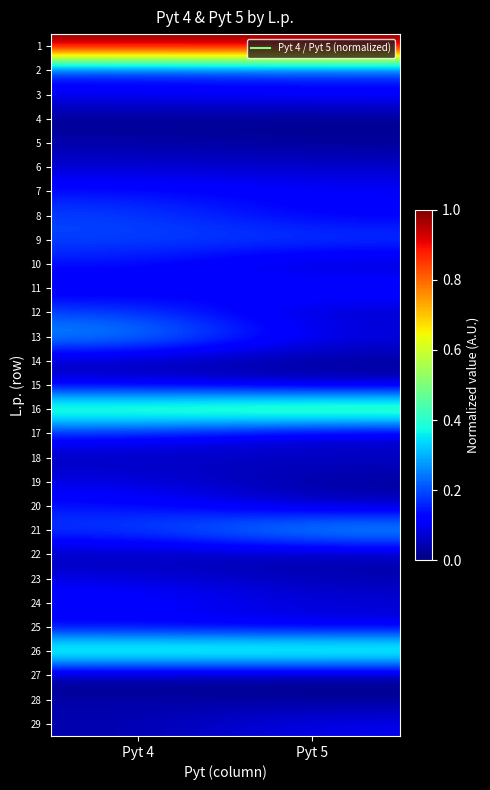

Count the number of data series in this chart.

29